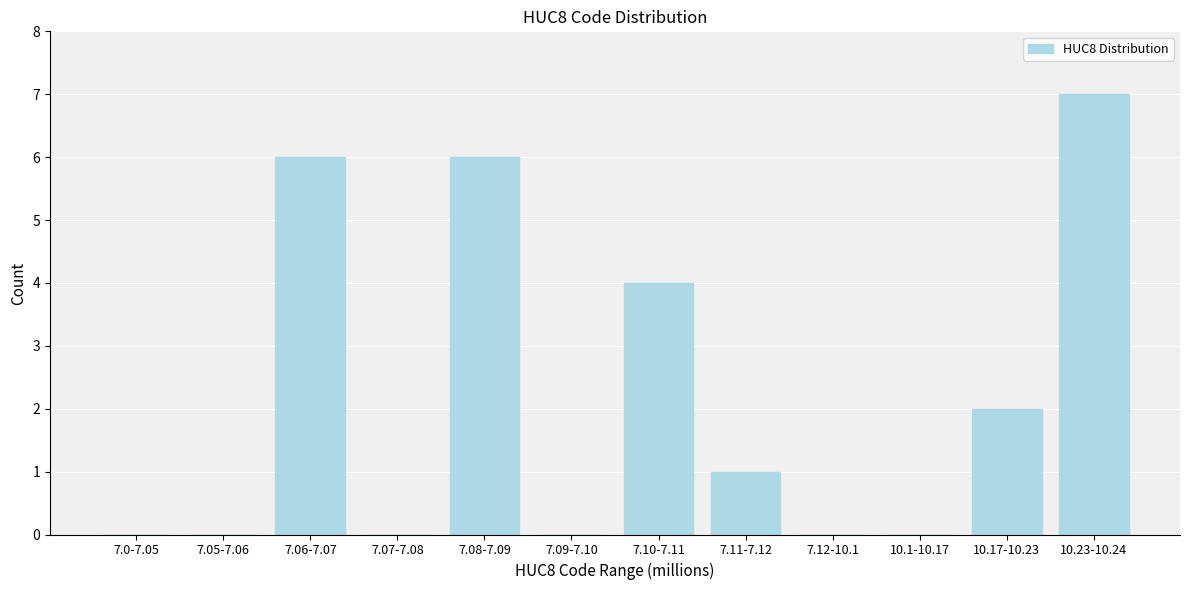

Reading left to right, transcribe all the data shown in this chart.

7.0-7.05=0	7.05-7.06=0	7.06-7.07=6	7.07-7.08=0	7.08-7.09=6	7.09-7.10=0	7.10-7.11=4	7.11-7.12=1	7.12-10.1=0	10.1-10.17=0	10.17-10.23=2	10.23-10.24=7